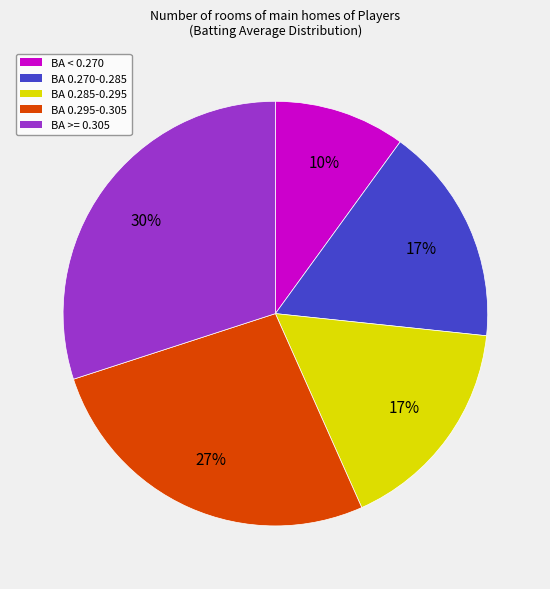

Is the sum of BA 0.285-0.295 and BA 0.295-0.305 greater than half?

No